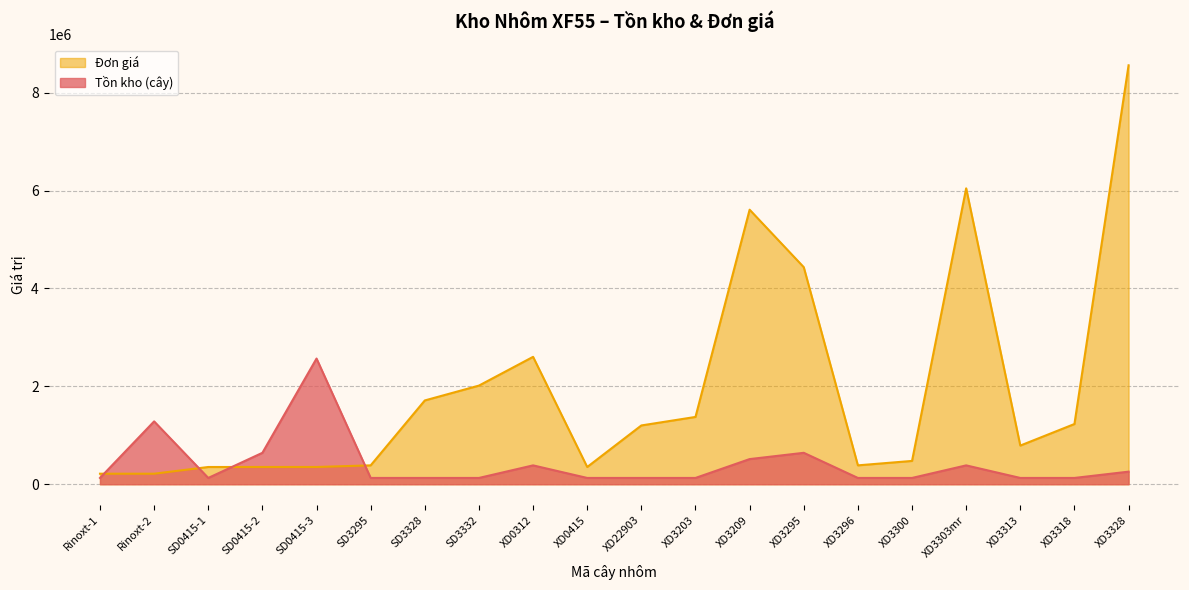

How many times do Tồn kho (cây) and Đơn giá cross each other?

4